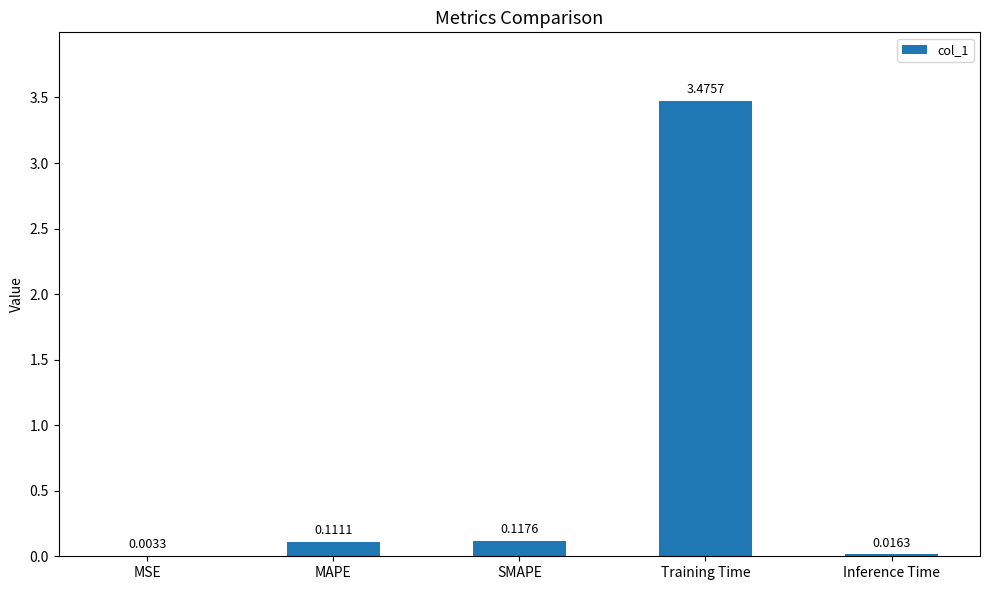

Are the bars horizontal?

No